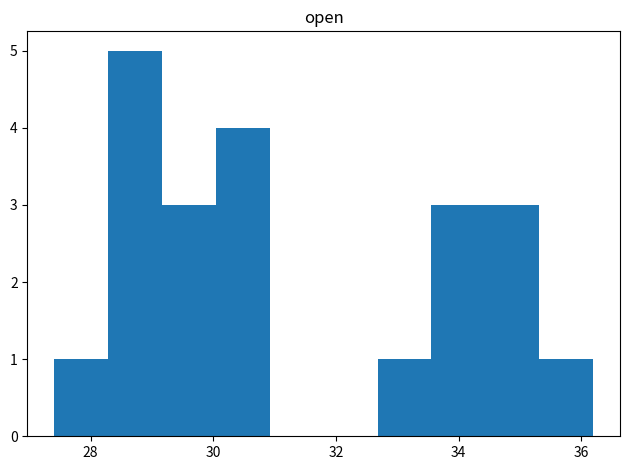

Reading left to right, list every bar in this chart as the range it spans on the x-axis followed by its height. Neither the bar edges nor the heights are printed on the chart, so give them approximately, as read against the axes.

27.4 to 28.2: 1
28.2 to 29.2: 5
29.2 to 30.0: 3
30.0 to 31.0: 4
31.0 to 31.8: 0
31.8 to 32.6: 0
32.6 to 33.6: 1
33.6 to 34.4: 3
34.4 to 35.4: 3
35.4 to 36.2: 1